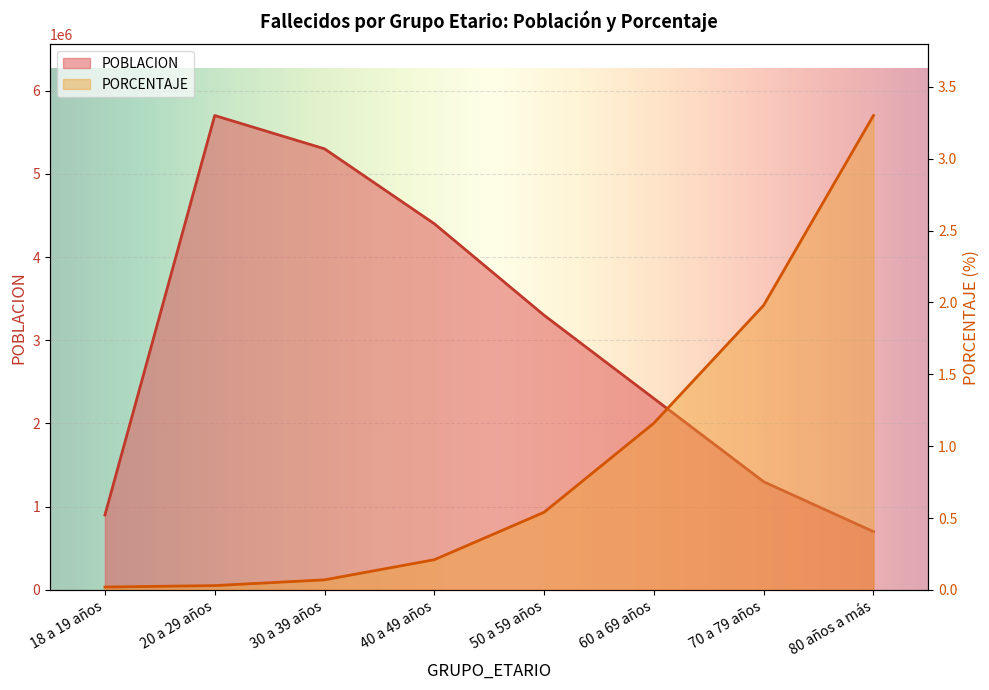

What is the label of the 2nd point from the right?

70 a 79 años